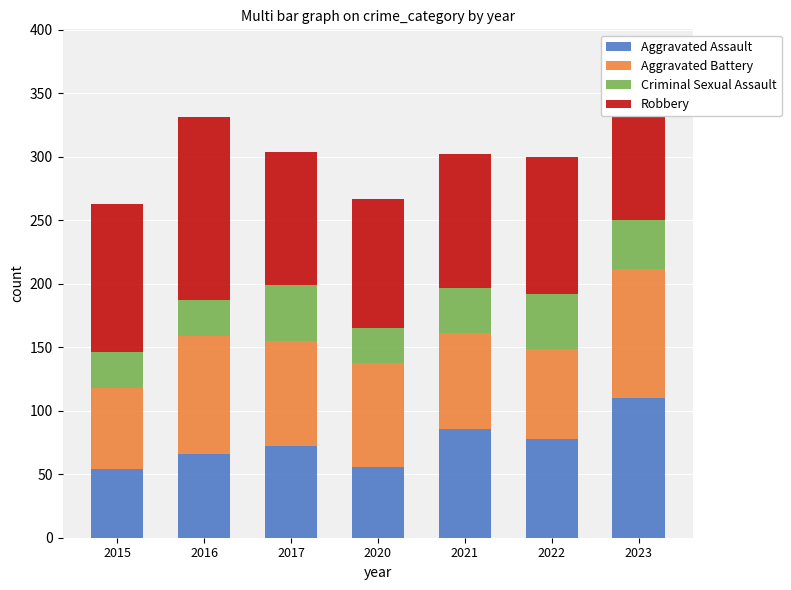

What is the maximum value for Aggravated Assault?

110